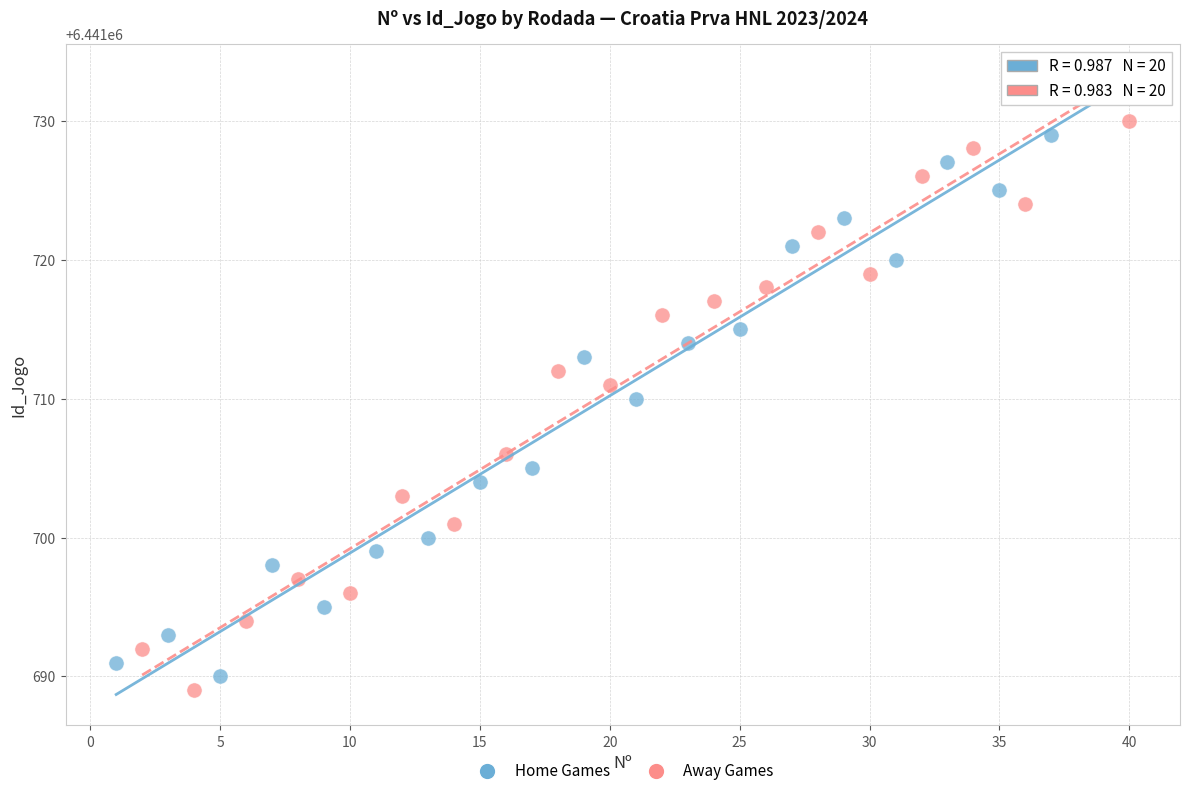

Which series reaches the maximum Y coordinate?

Away Games